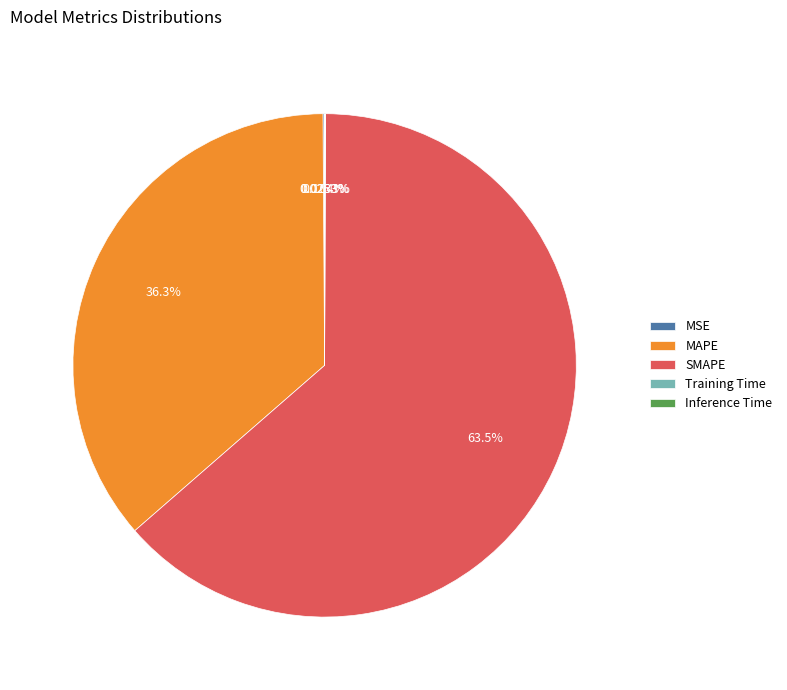

Which slice is the largest?

SMAPE